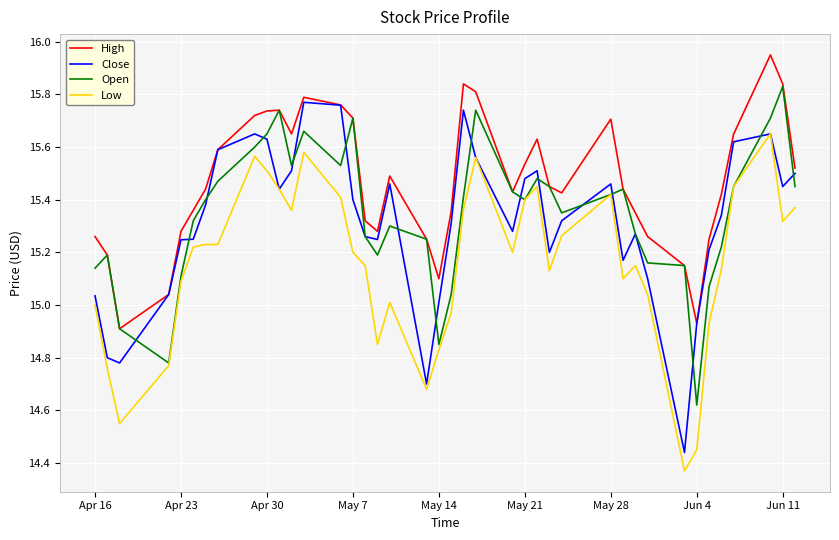

Which series has the largest total across all categories?

High